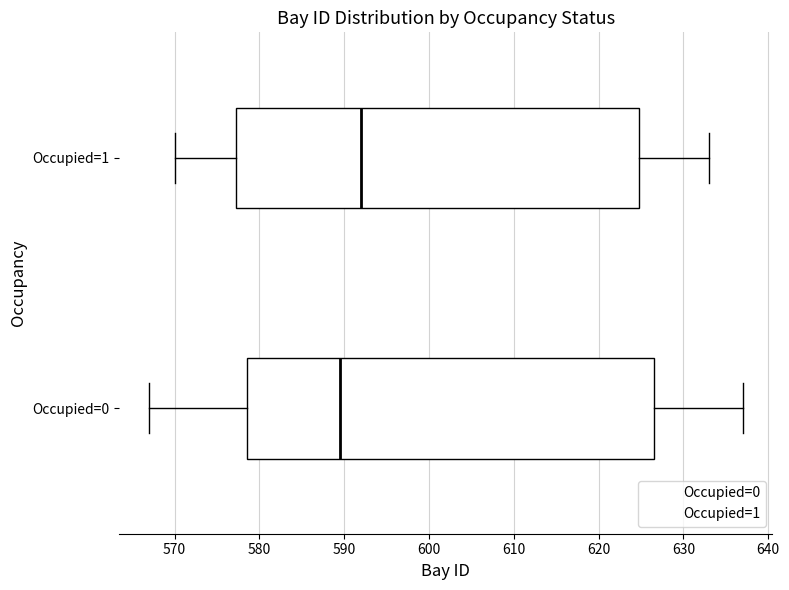

Reading bottom to top, read every box against the x-axis: the position of its median line, the range the box covers, and the ends of its whiskers. The values are not printed on the chart, so give them approximately, as read against the axis.

Occupied=0: median 590, box 579 to 627, whiskers 567 to 637
Occupied=1: median 592, box 577 to 625, whiskers 570 to 633